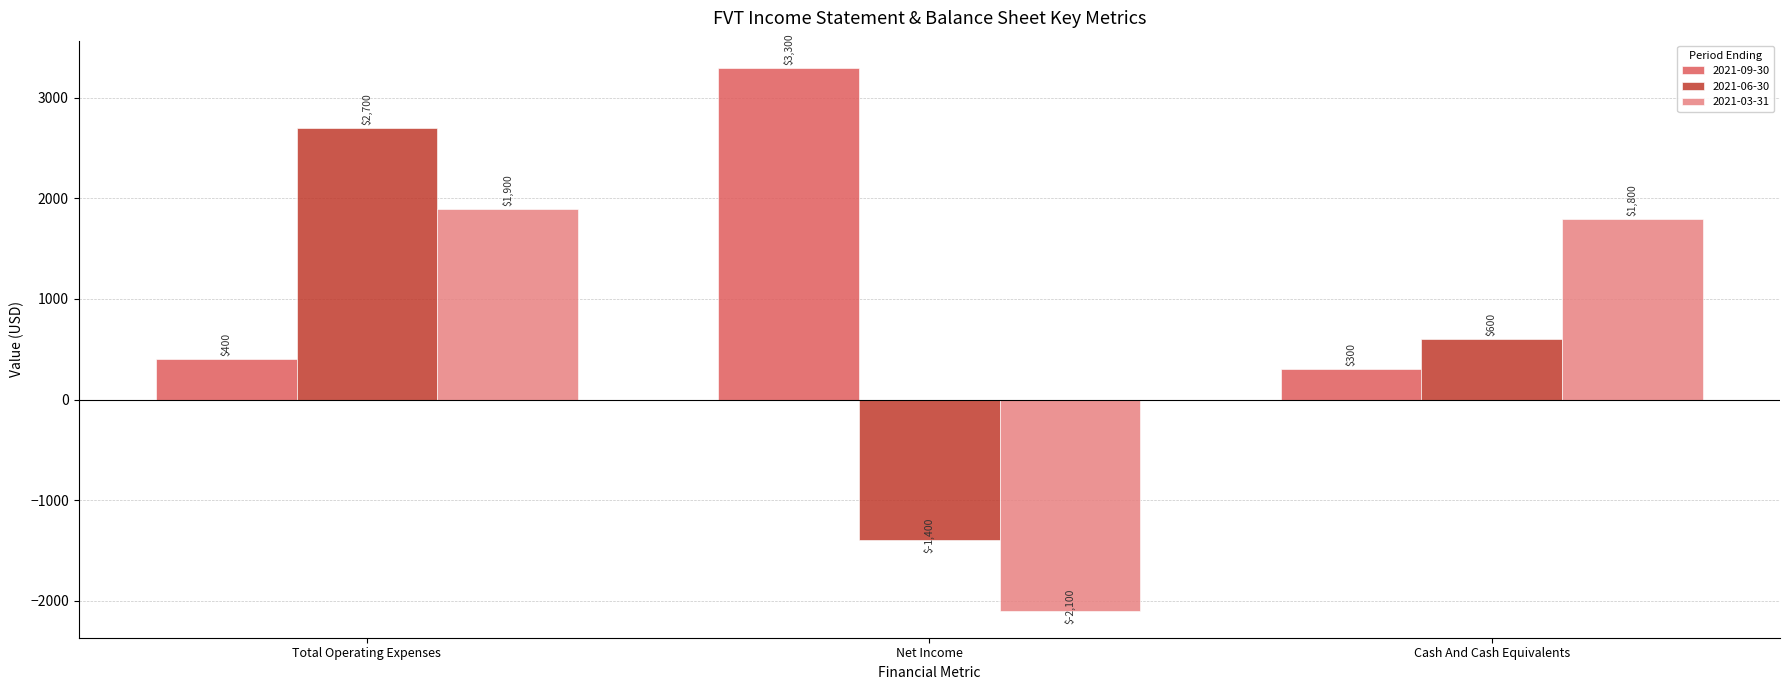

Is it true that 2021-06-30 equals -1400 at Net Income?

True